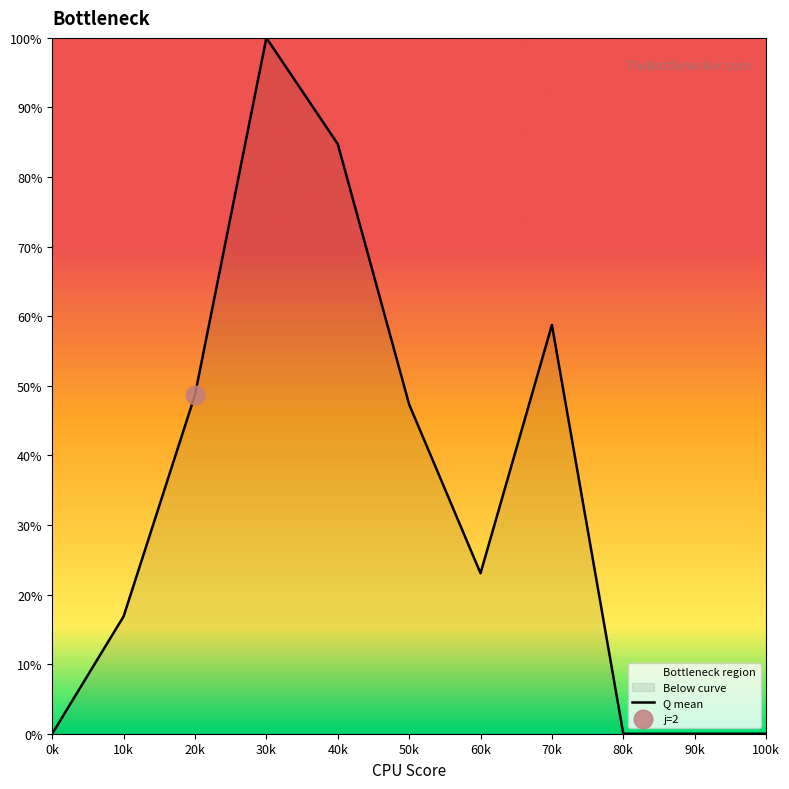

What is the change in value from 20k to 70k?

+10.1